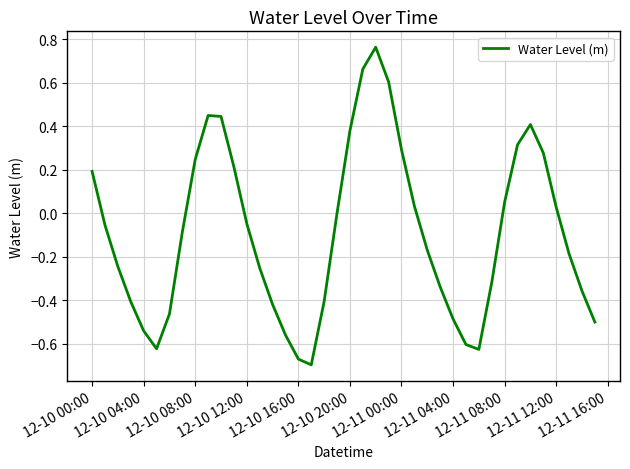

What is the difference between the maximum and minimum values?

1.5